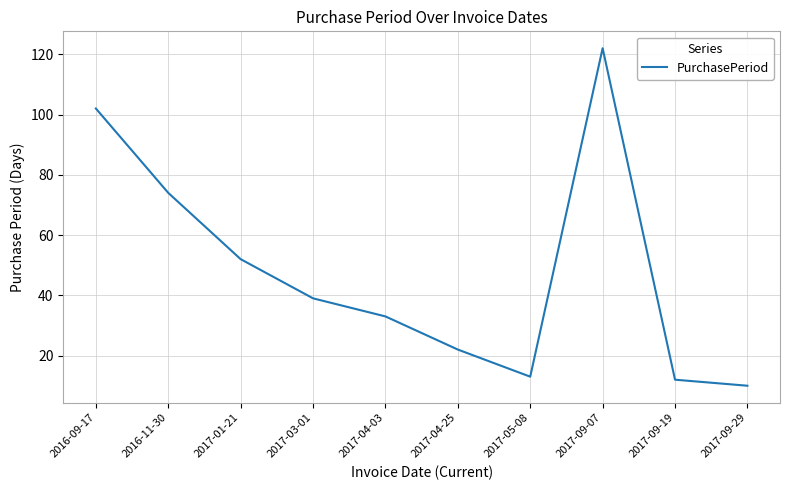

Reading left to right, transcribe all the data shown in this chart.

102	74	52	39	33	22	13	122	12	10